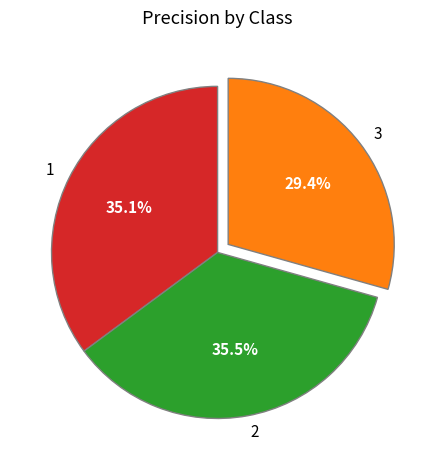

Which category has the smallest portion of the pie?

3